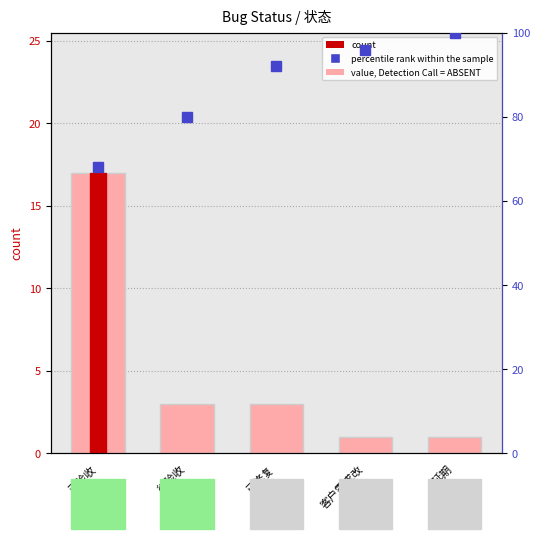

How many count values are between 1 and 3?

4